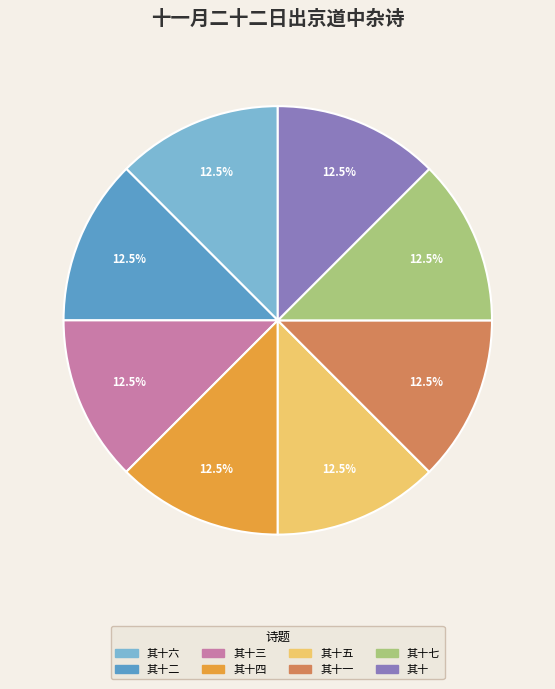

How many slices are in this pie chart?

8